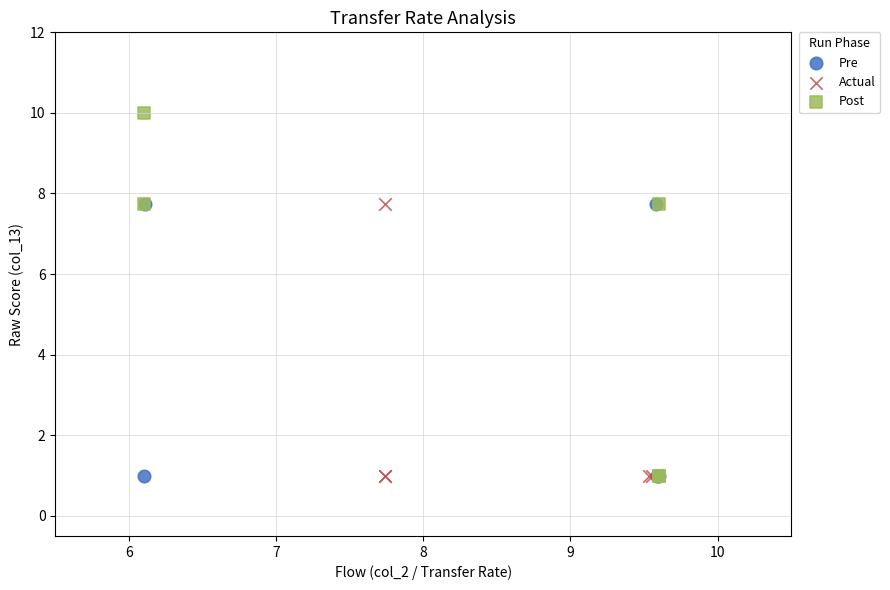

Which series has the largest Y range (max minus min)?

Post